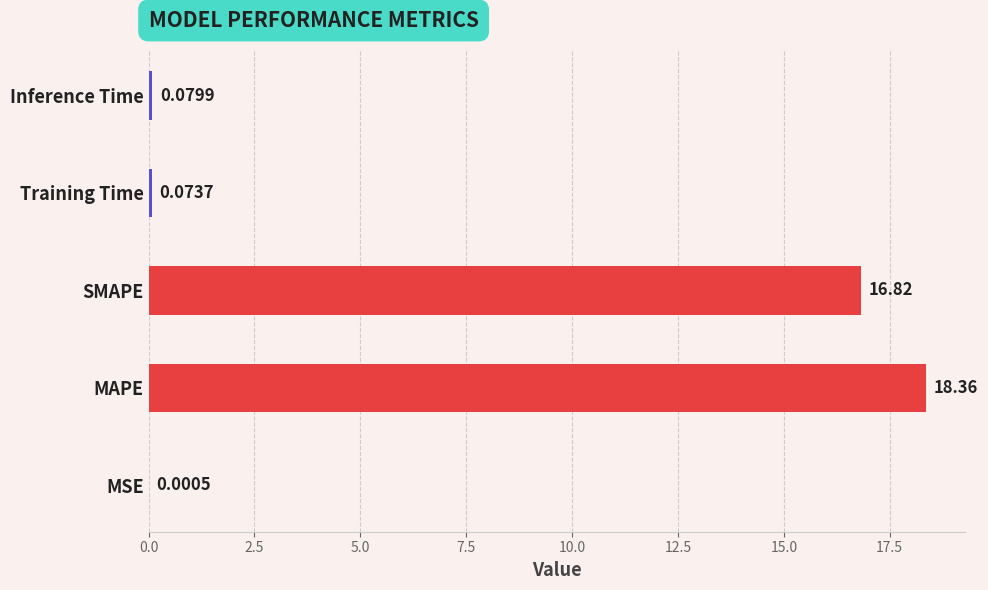

Which has a higher value, MAPE or MSE?

MAPE